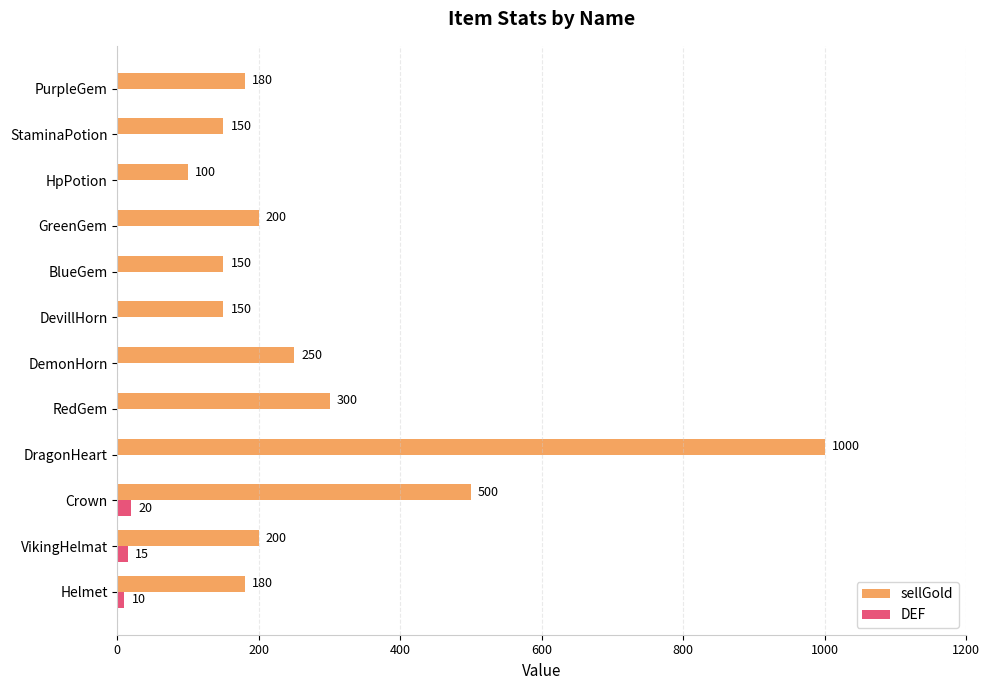

The value of sellGold at DevillHorn is 233. True or false?

False